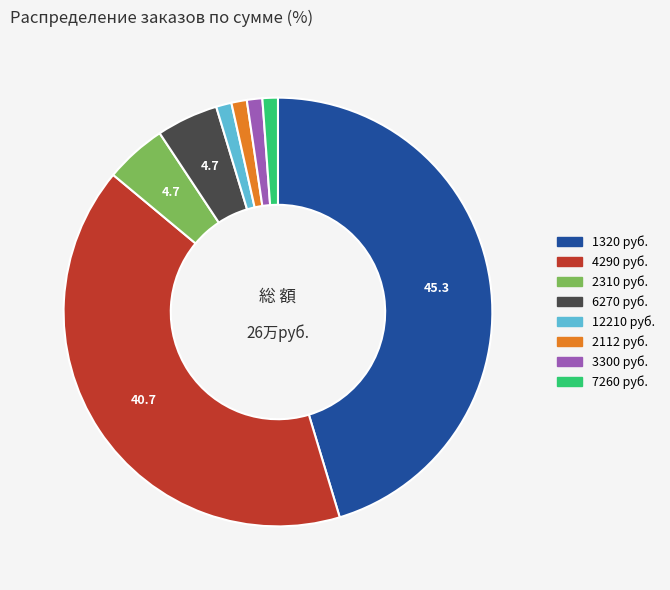

True or false: 7260 accounts for 29% of the total.

False